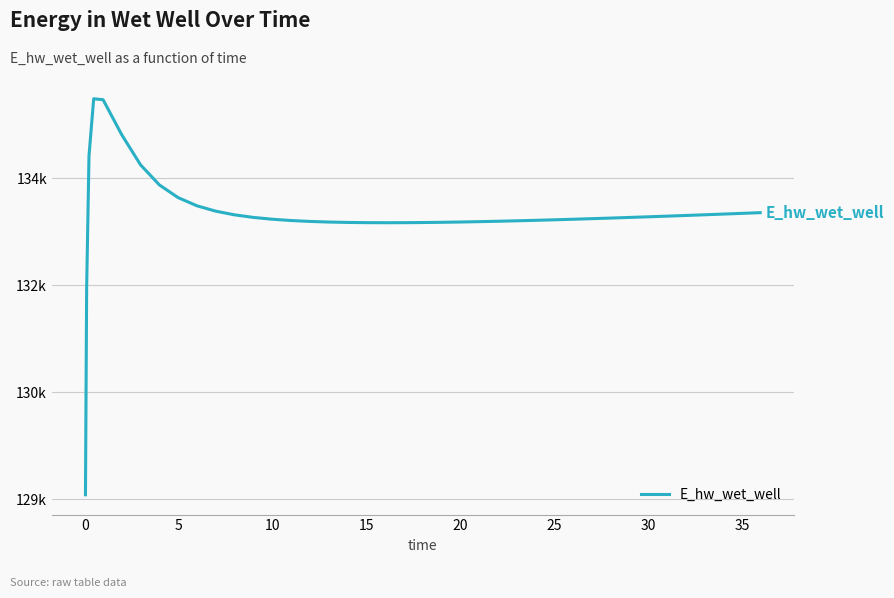

How many interior local peaks (higher than both neighbors) does the data have?

1